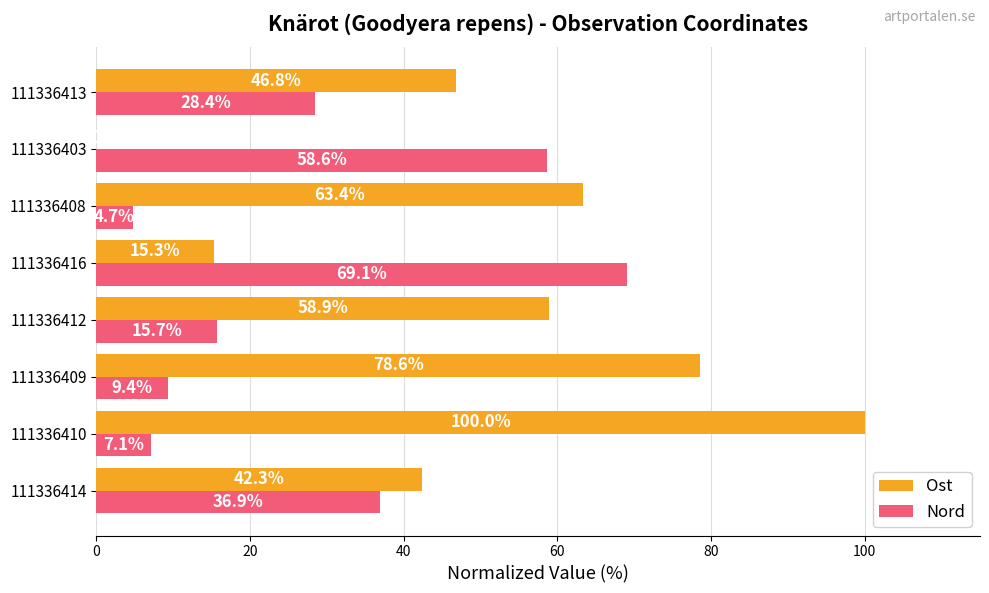

True or false: Ost has a value of 113.3 at 111336408.

False